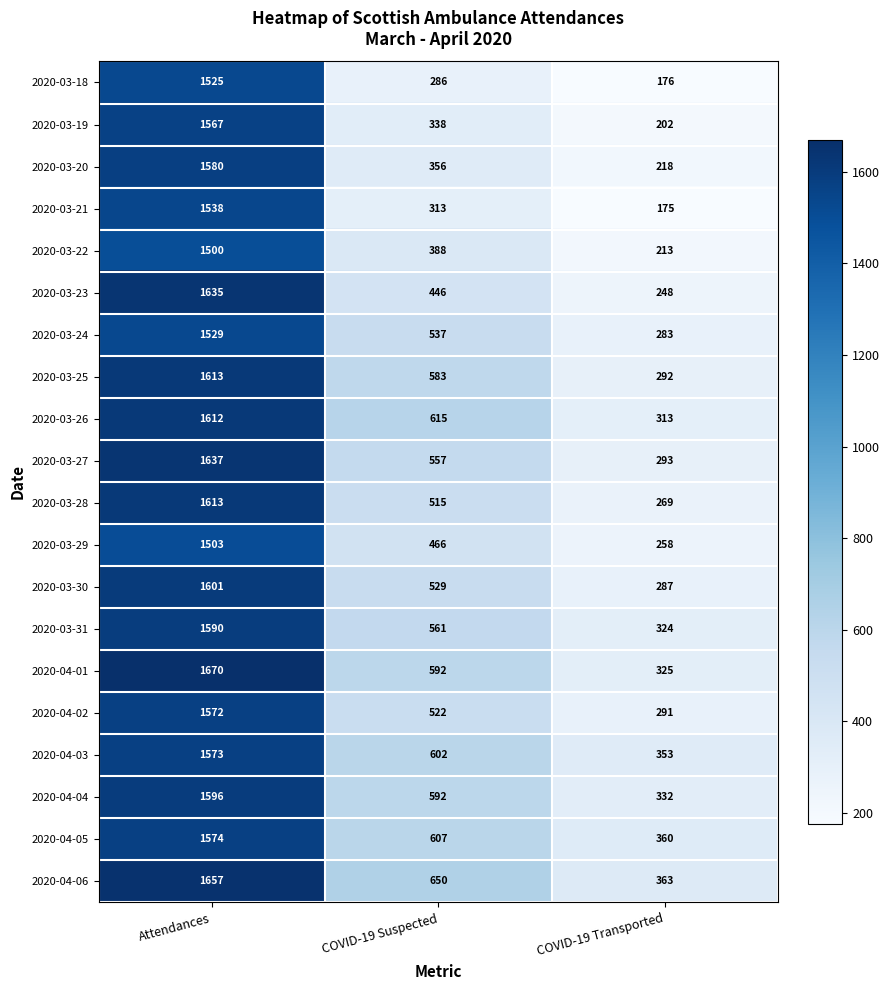

Is it true that 2020-04-04 equals 592 at COVID-19 Suspected?

True